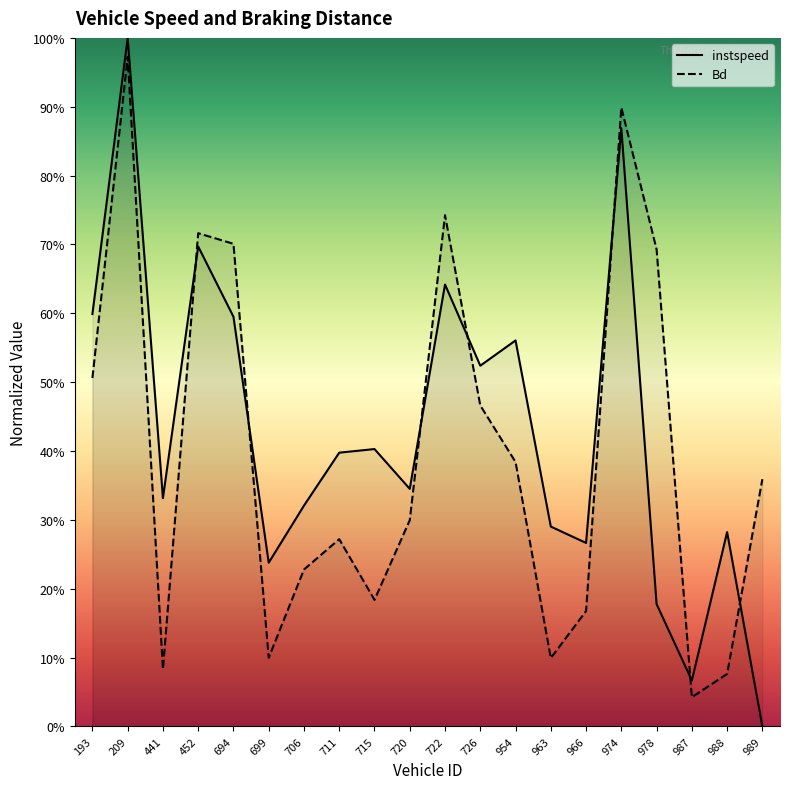

True or false: instspeed has more than 1 points higher than both neighbors.

True